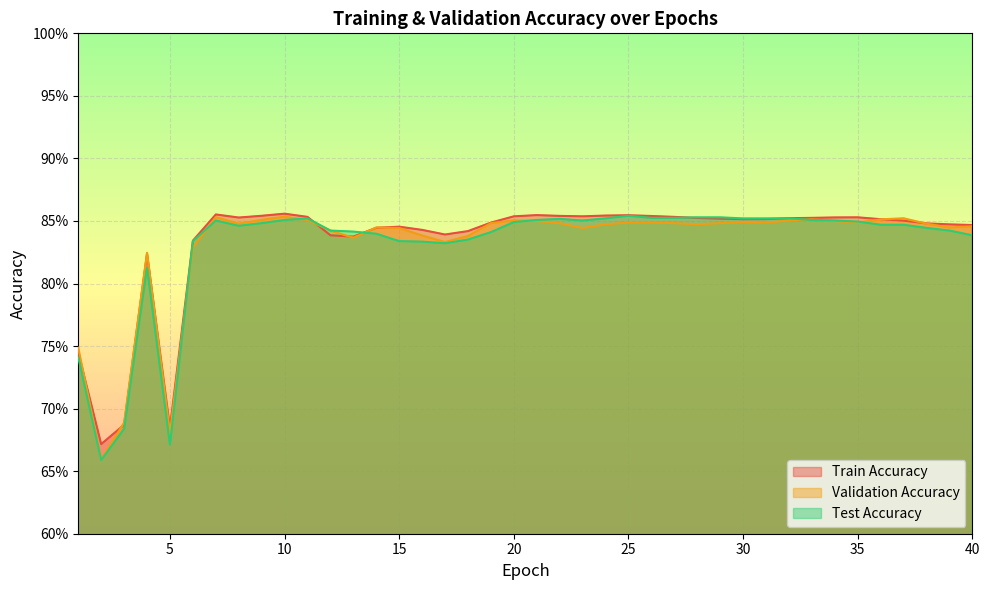

Rank the series by their maximum value, from highest to lowest.

Train Accuracy, Test Accuracy, Validation Accuracy